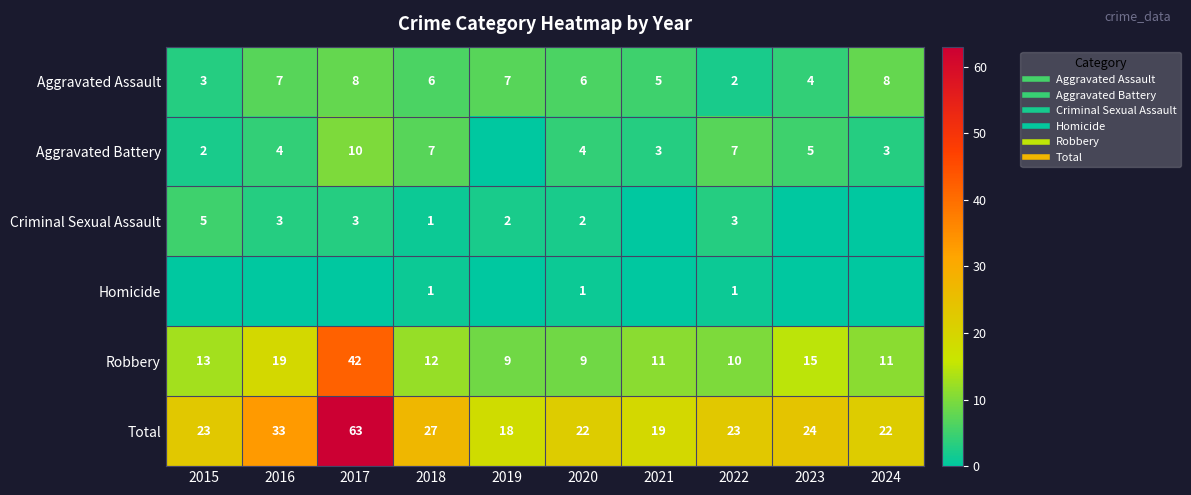

How many values in the Aggravated Assault series are below 6?

4